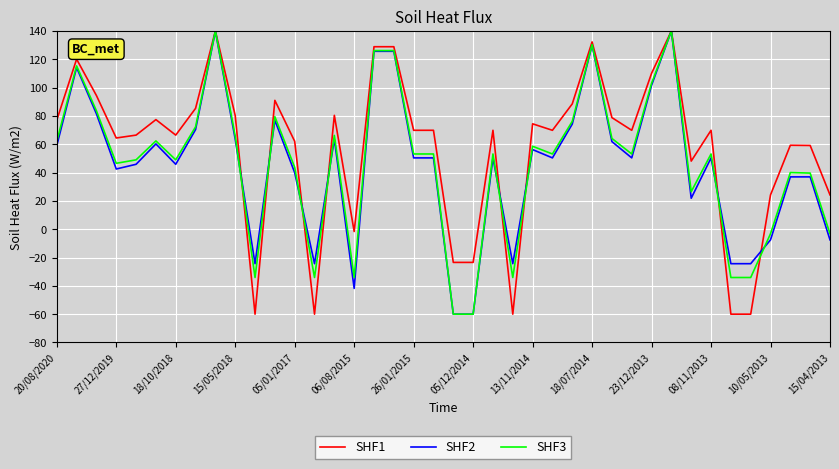

What is the minimum value shown in the chart?

-60.0